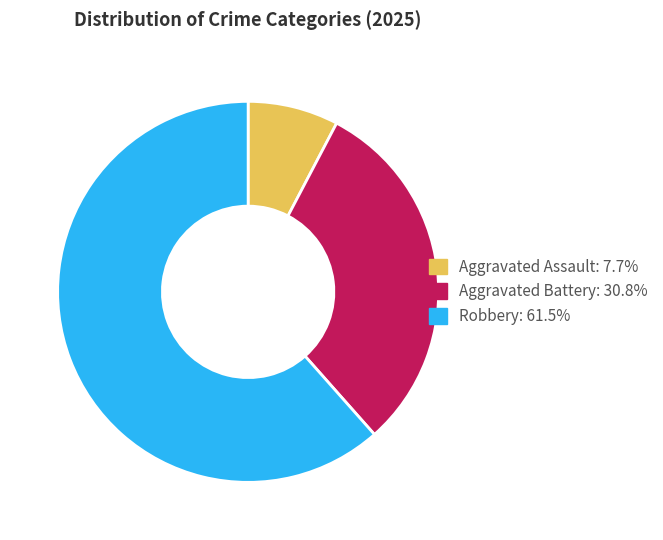

Is there a majority slice in this chart?

Yes